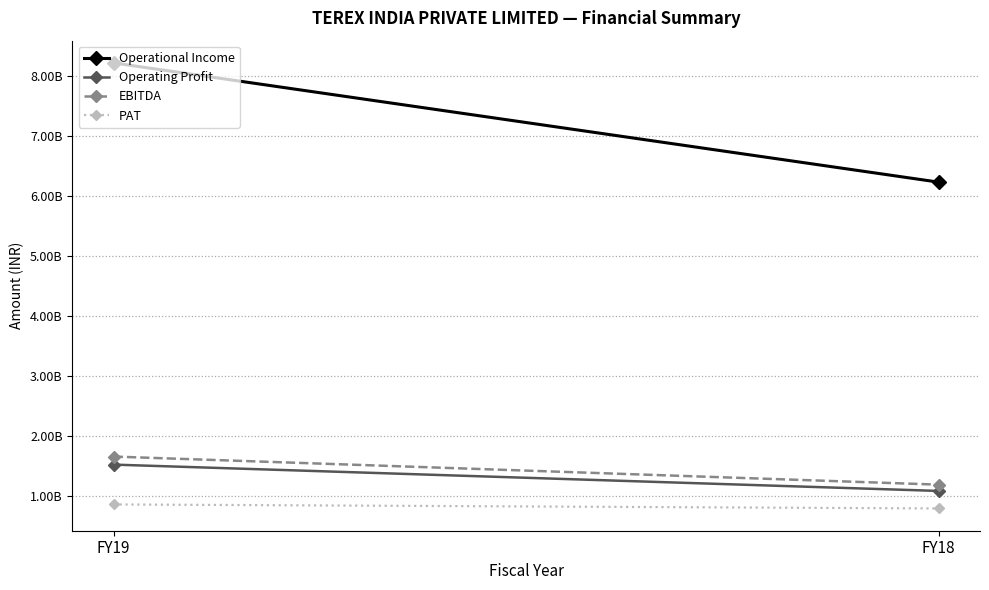

What is the value of the Operating Profit point at the 2nd from the left?

1082350000